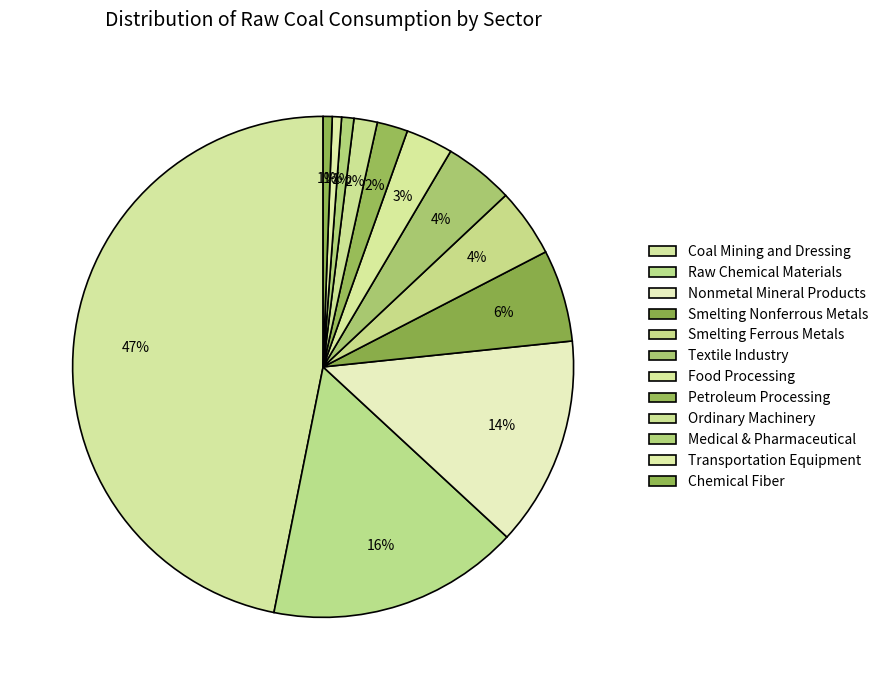

Rank the categories by value from highest to lowest.

Coal Mining and Dressing, Raw Chemical Materials, Nonmetal Mineral Products, Smelting Nonferrous Metals, Textile Industry, Smelting Ferrous Metals, Food Processing, Petroleum Processing, Ordinary Machinery, Medical & Pharmaceutical, Transportation Equipment, Chemical Fiber